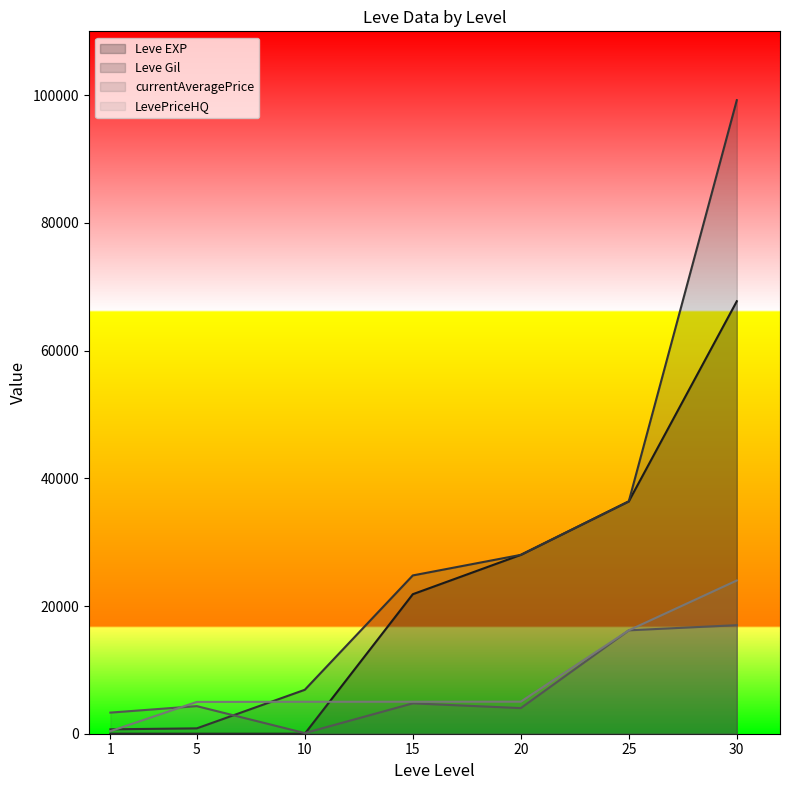

Which series has the largest total across all categories?

Leve Gil